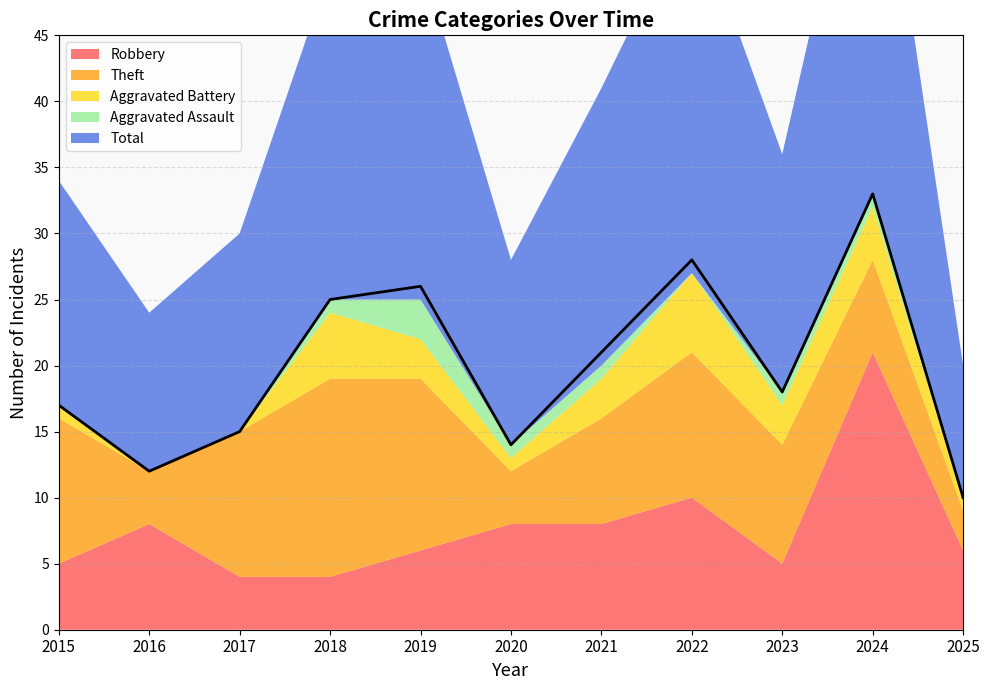

How many lines are shown in the chart?

5